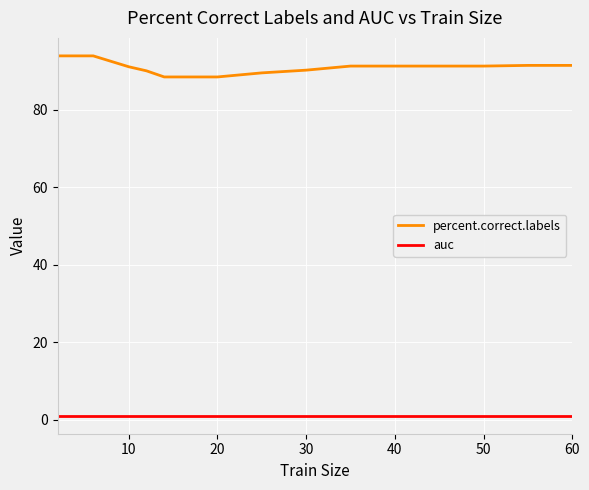

Which series has the largest total across all categories?

percent.correct.labels